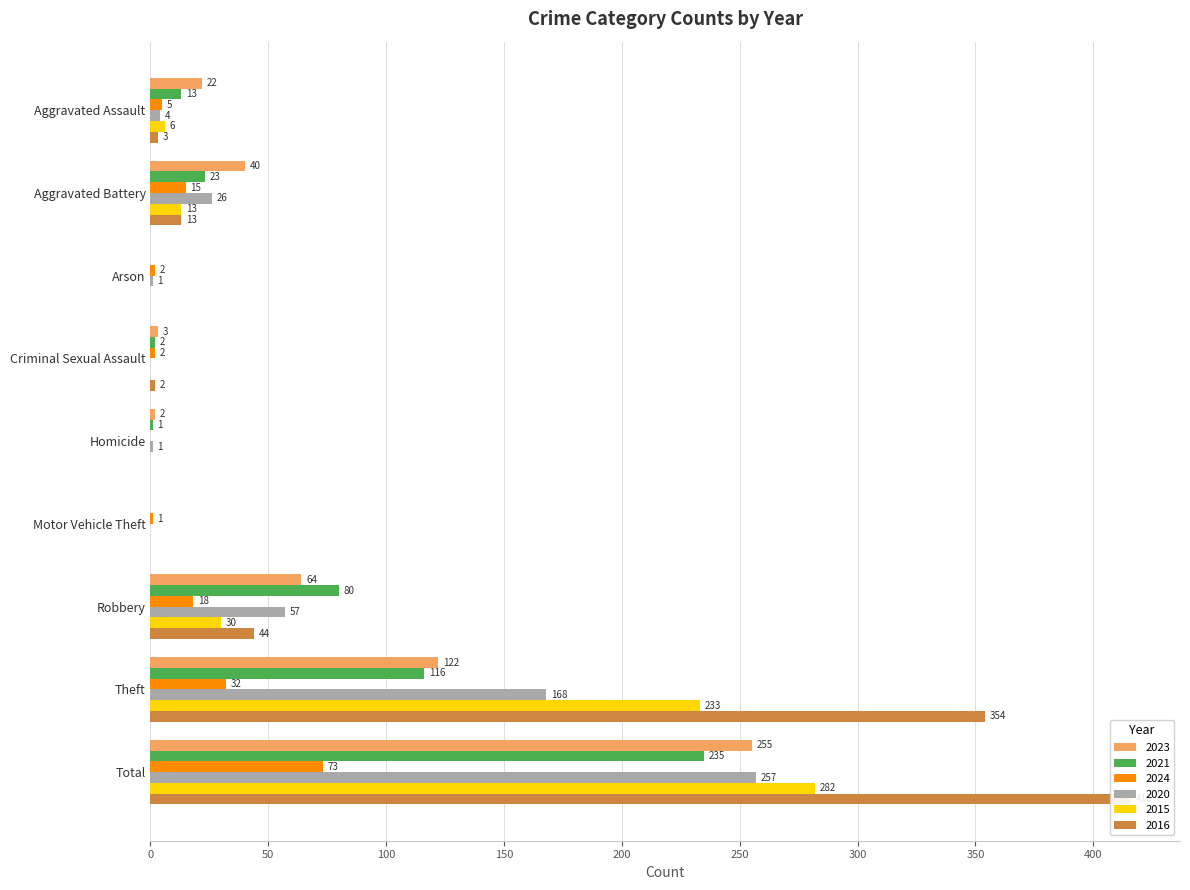

Count the number of data series in this chart.

6